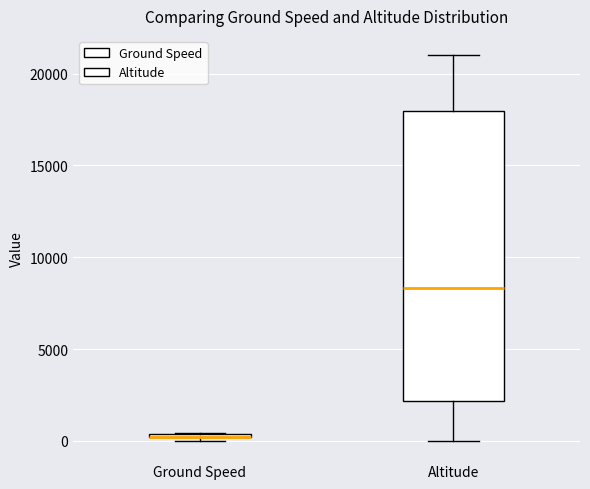

Where is the lower edge of the box for Ground Speed on the y-axis? The values are not printed on the chart, so give them approximately, as read against the axis.

0